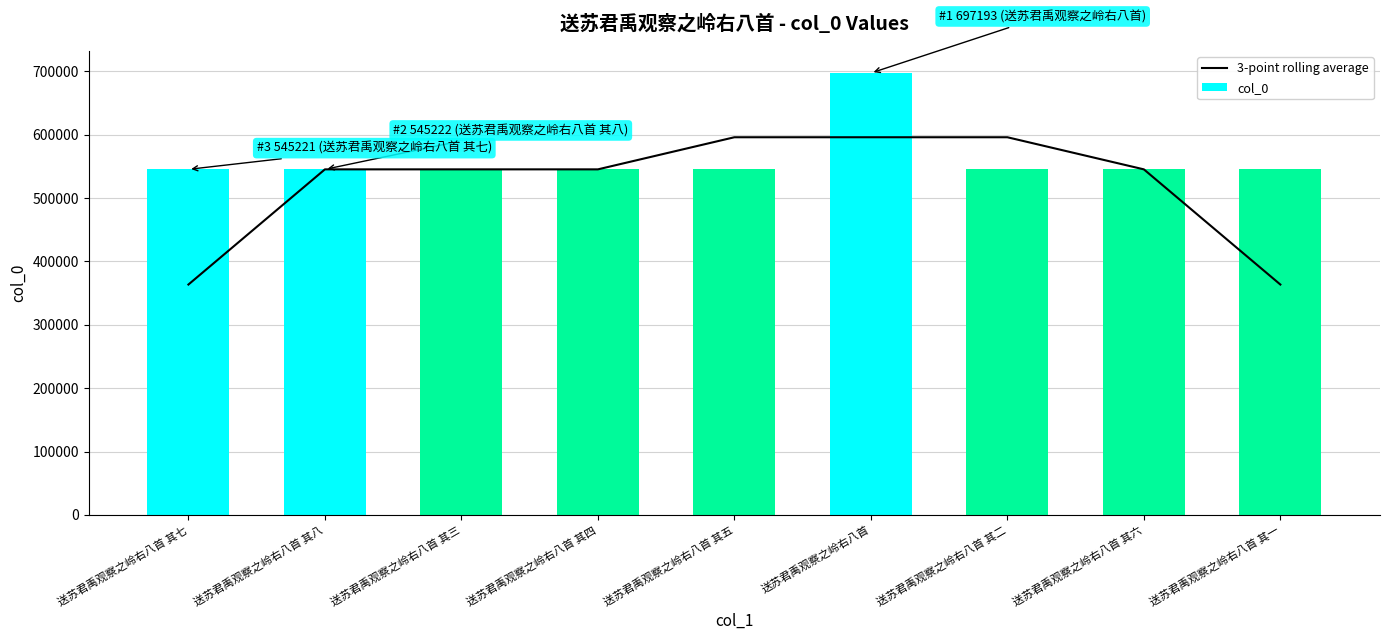

How many values in the col_0 series exceed 545219?

4